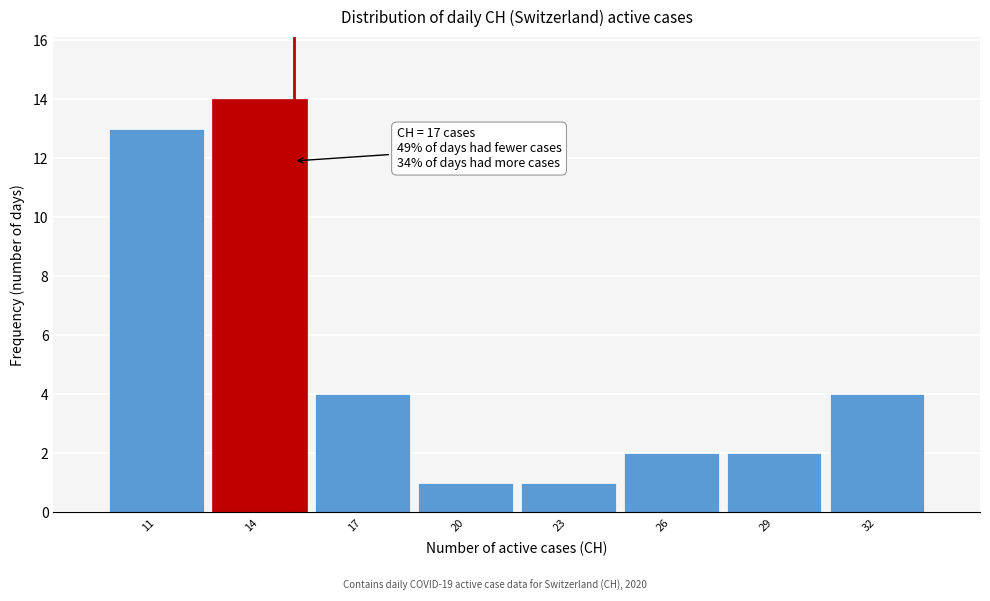

Reading left to right, transcribe all the data shown in this chart.

11=13	14=14	17=4	20=1	23=1	26=2	29=2	32=4